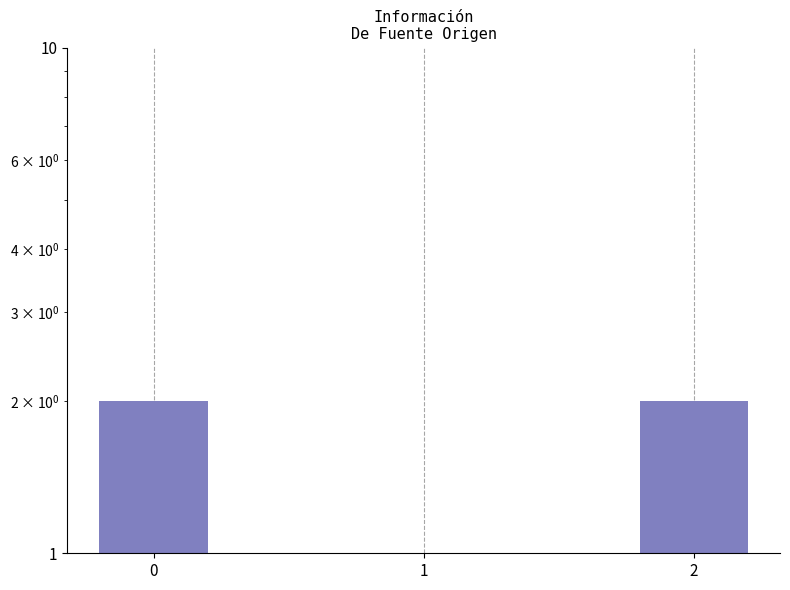

Rank the categories by value from lowest to highest.

1, 0, 2